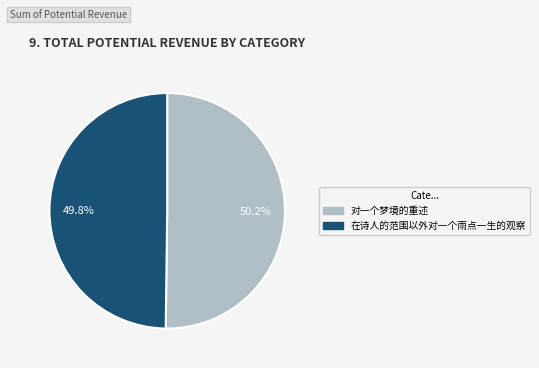

True or false: 在诗人的范围以外对一个雨点一生的观察 accounts for 50% of the total.

True